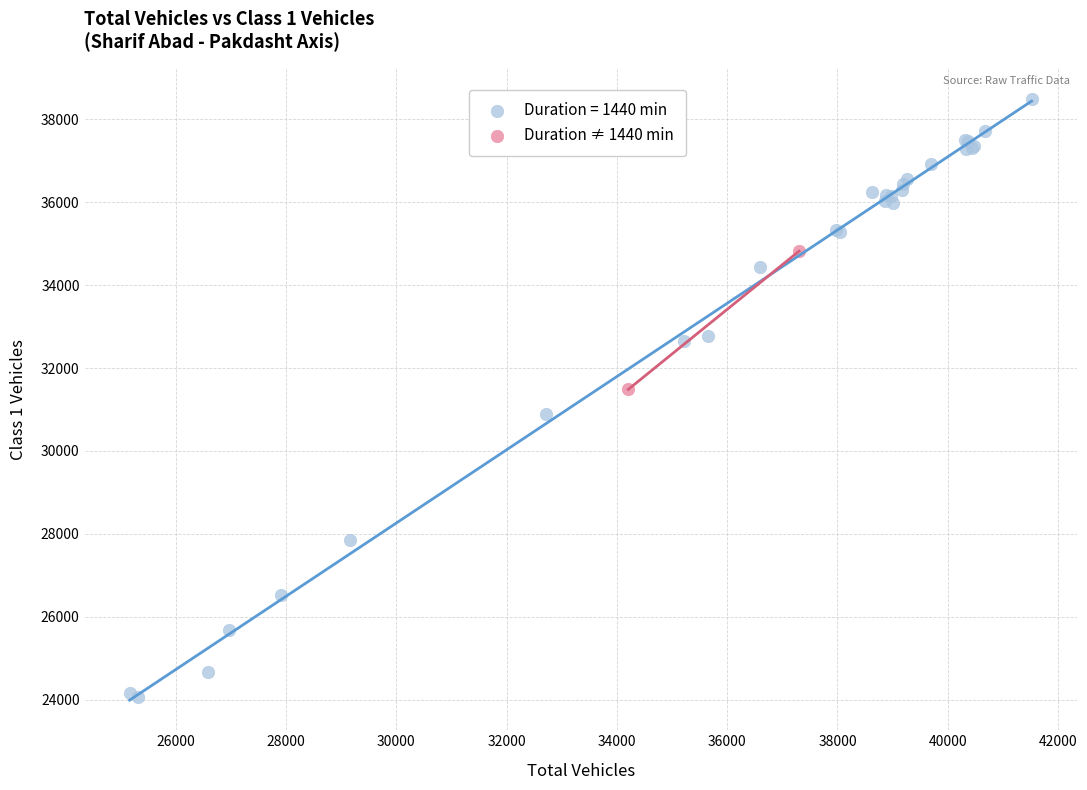

What are all the series names shown in the legend?

Duration = 1440 min, Duration ≠ 1440 min